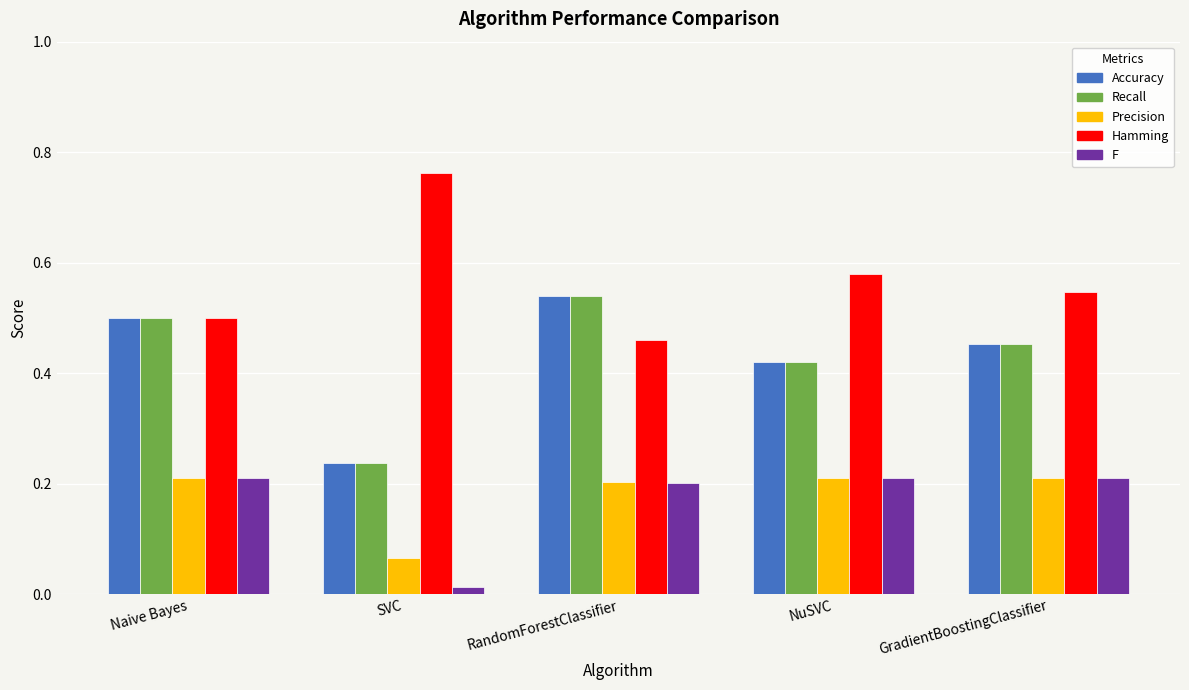

Rank the categories by Accuracy value from lowest to highest.

SVC, NuSVC, GradientBoostingClassifier, Naive Bayes, RandomForestClassifier